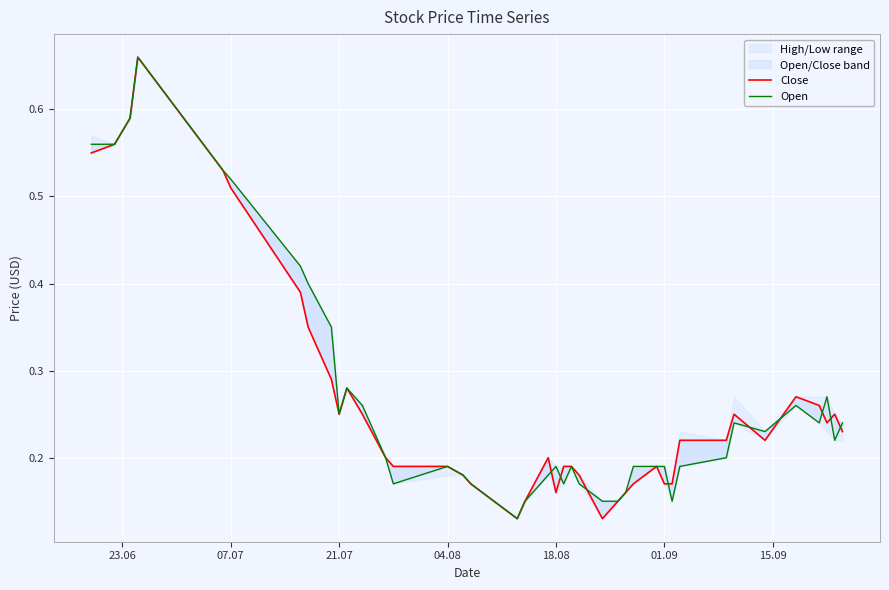

Which series has the largest range (max minus min)?

Close